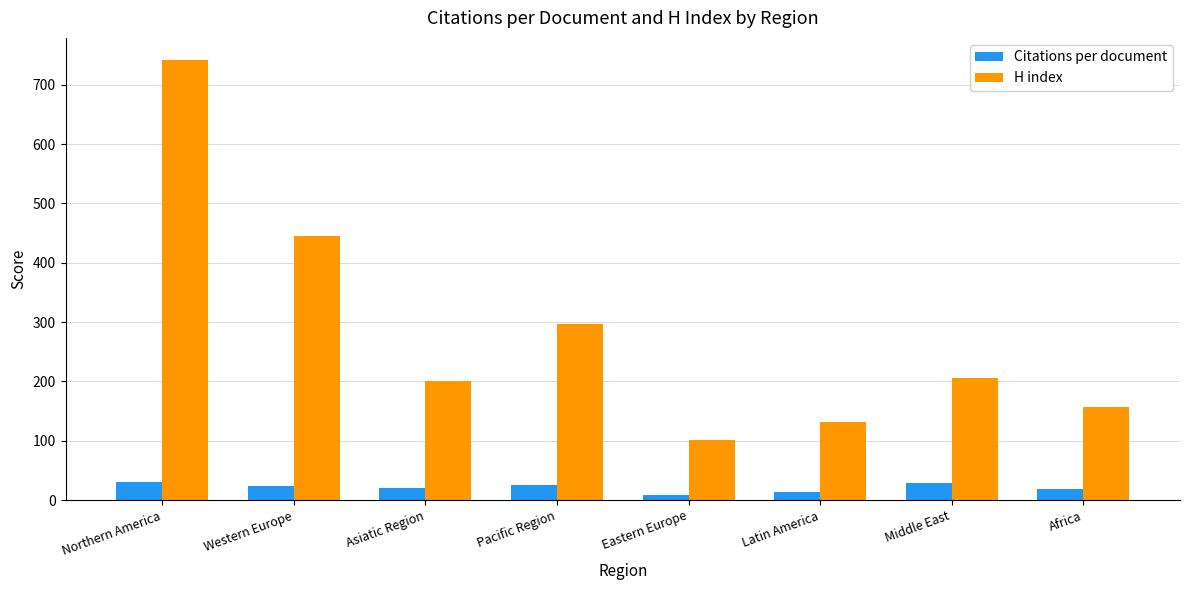

How many bars are there in total?

16